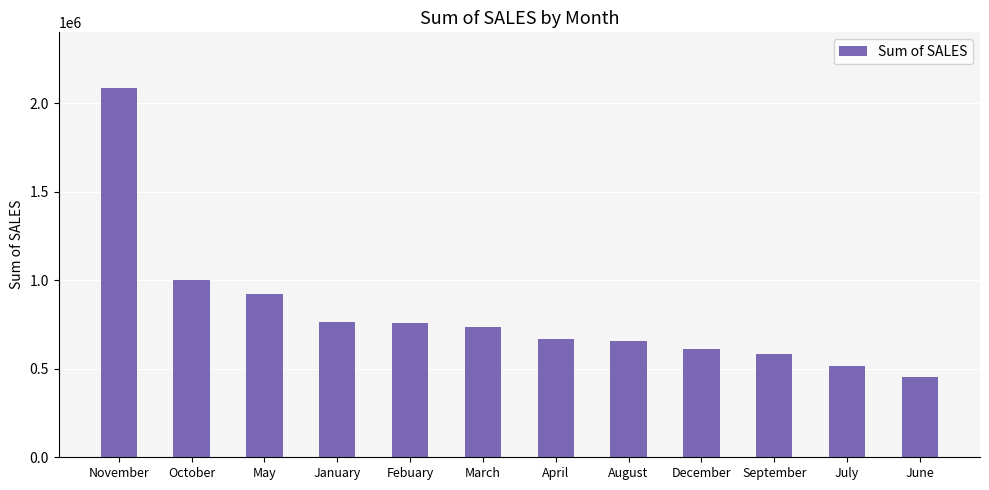

What is the ratio of the value at December to the value at August?

0.9